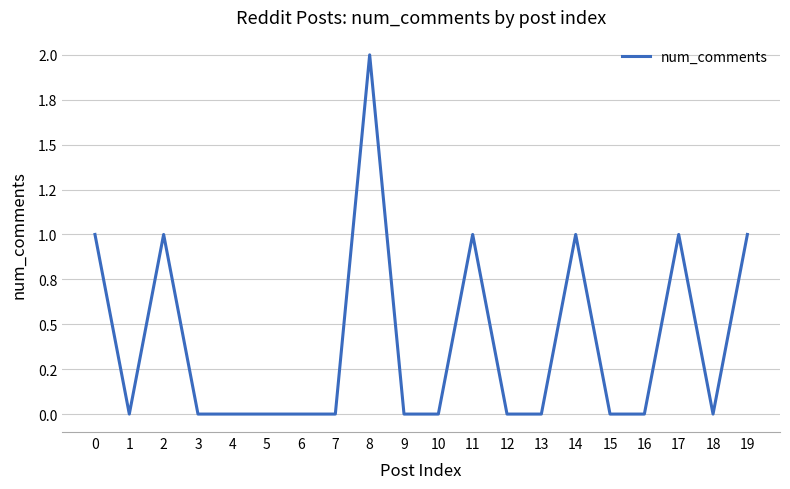

Is this an area chart (filled region under the line)?

No